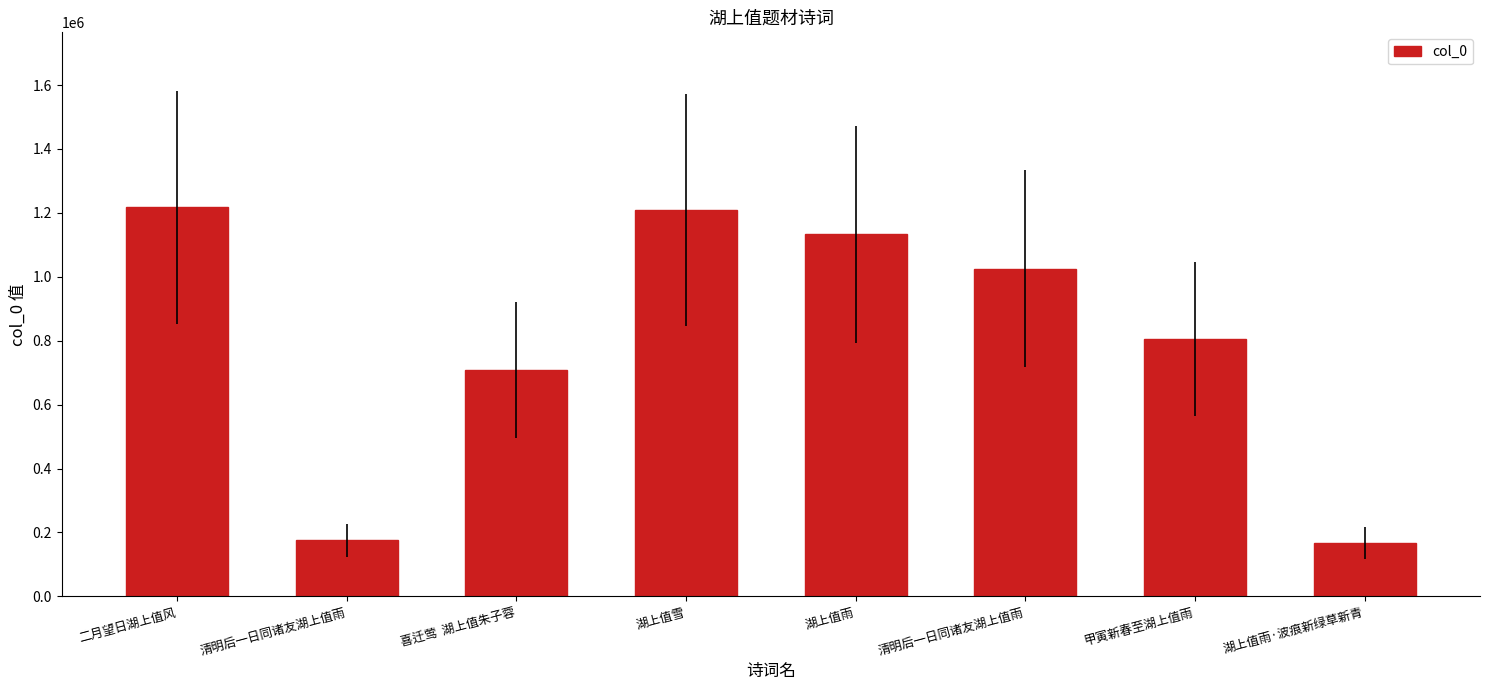

The value at 甲寅新春至湖上值雨 is 804453. True or false?

True